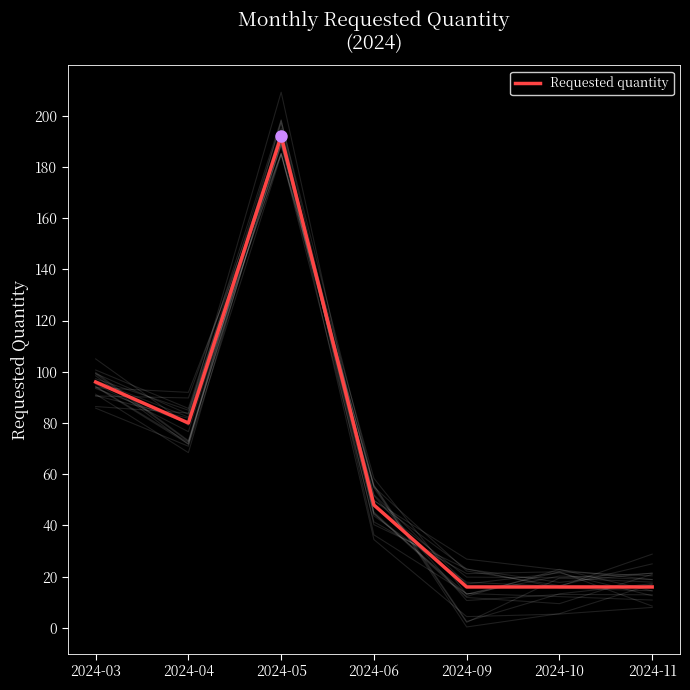

At which category does the data reach its first local valley?

2024-04